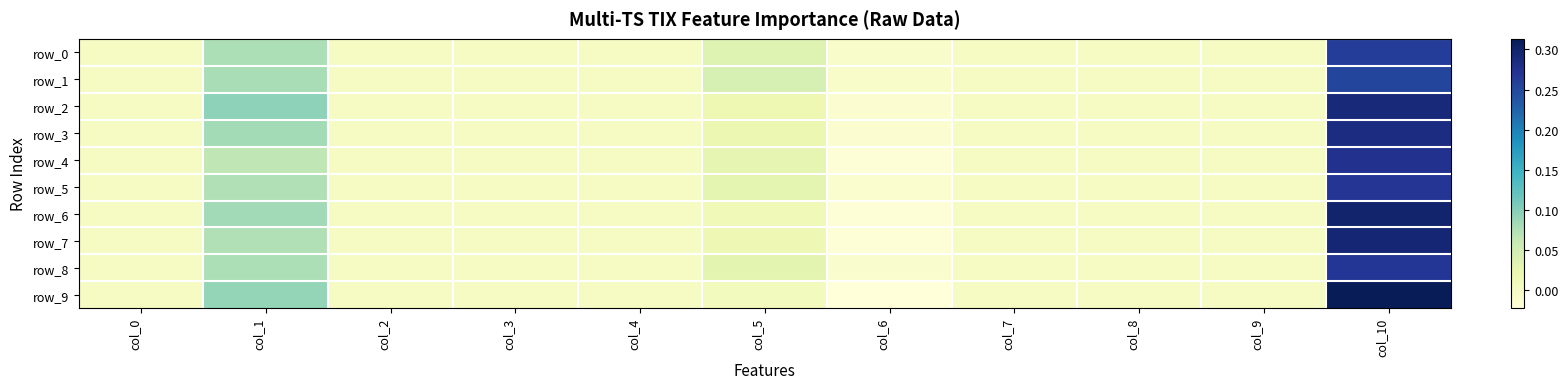

How many values in the row_5 series are below 0?

1